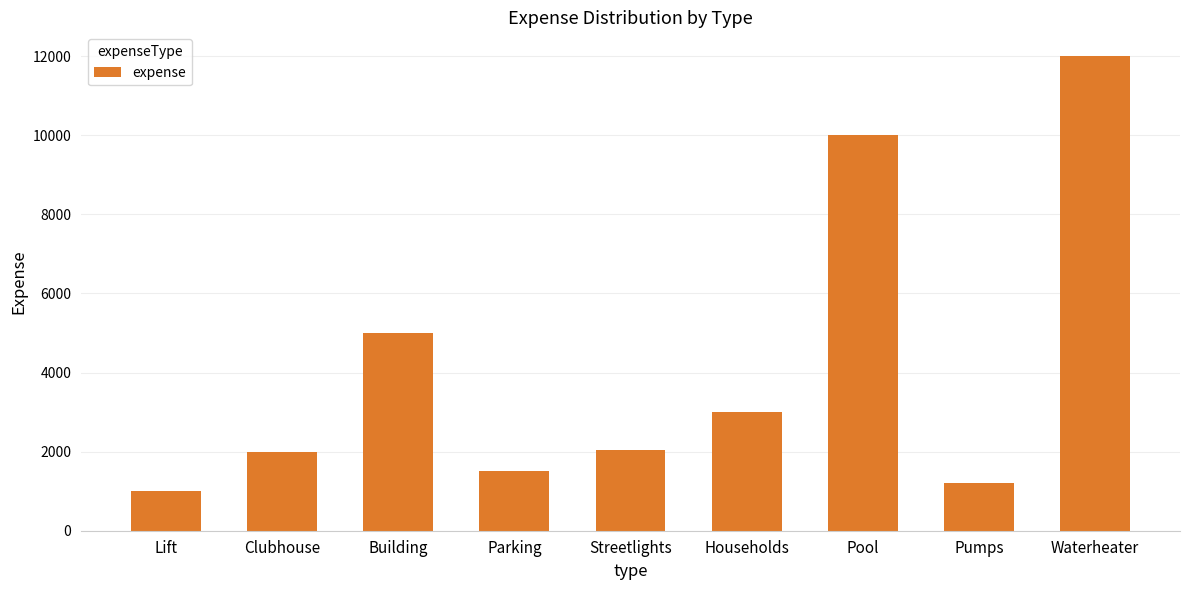

What is the difference between the maximum and second lowest values?

10795